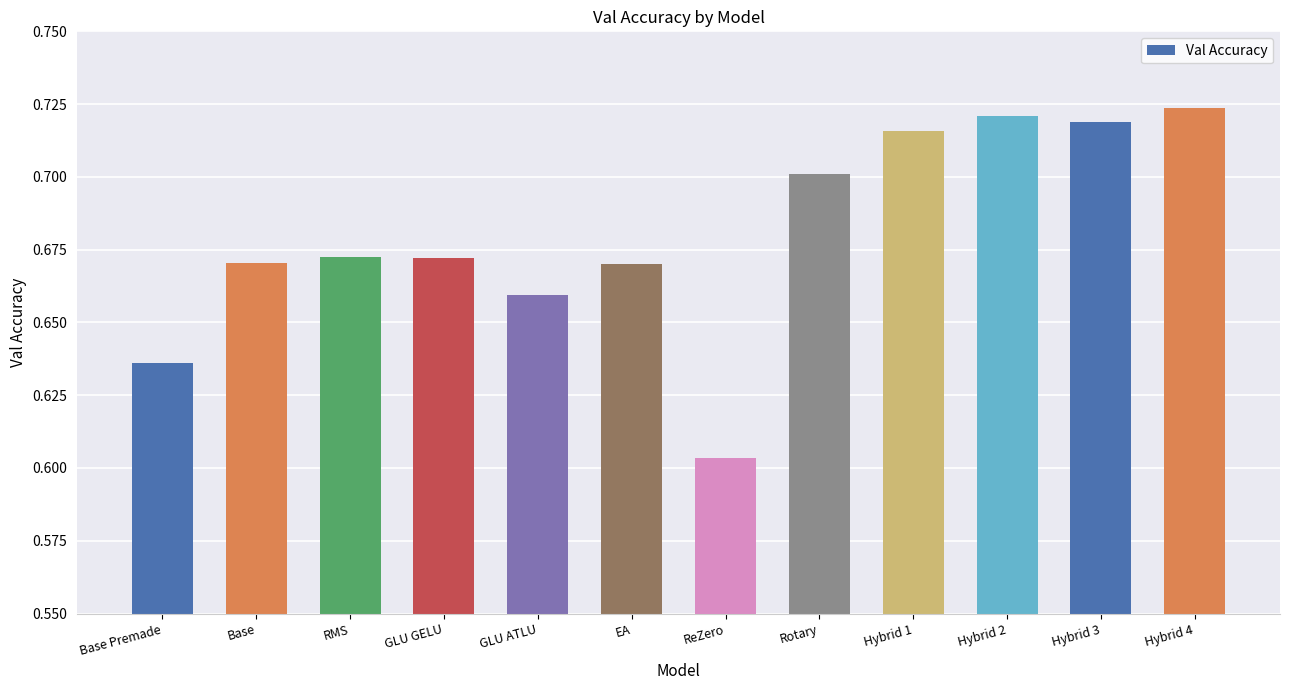

What is the sum of all values?

8.2